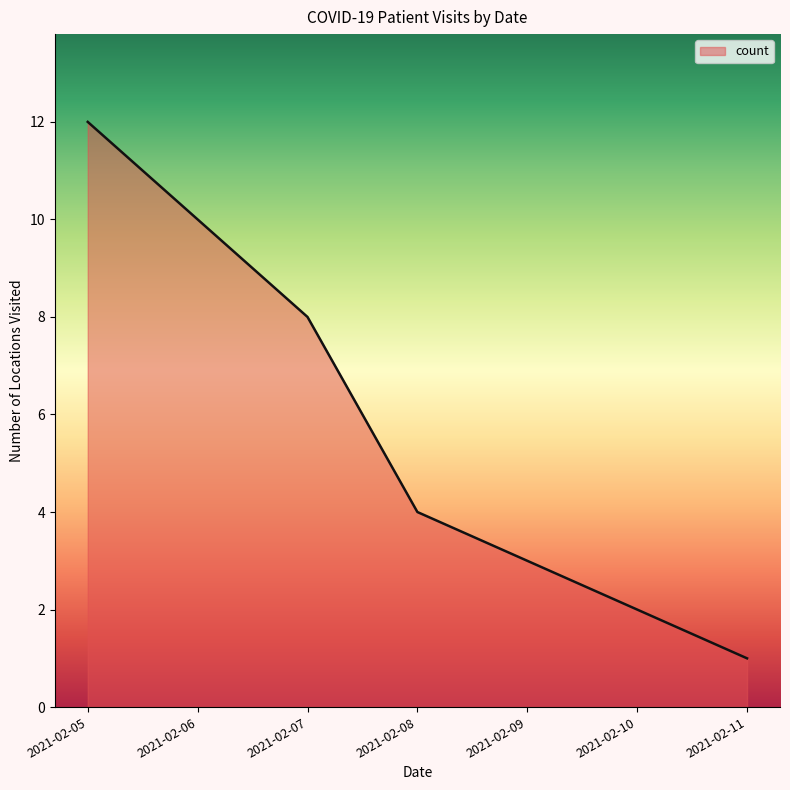

The value at 2021-02-08 is 4. True or false?

True